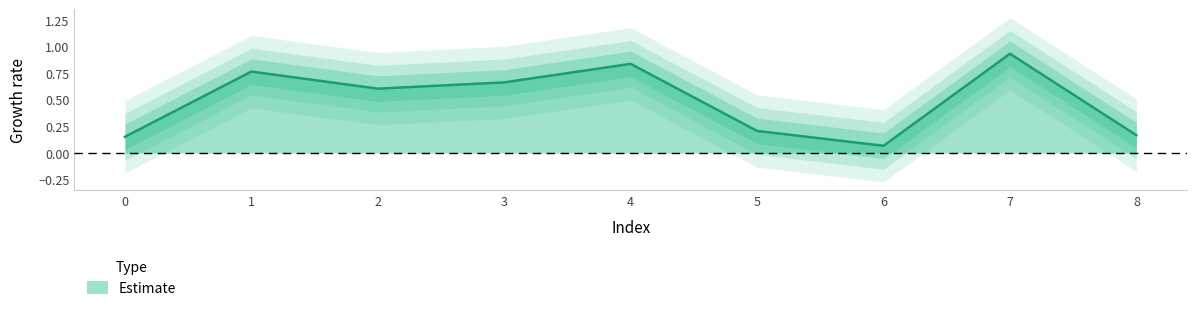

Where is the first local minimum?

2